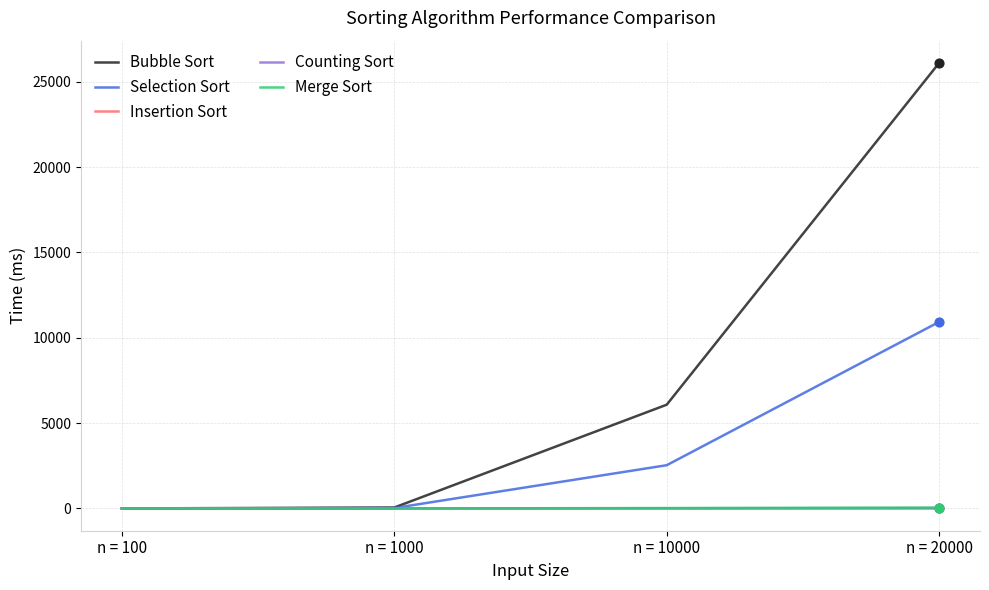

Which series changed the most between n = 1000 and n = 20000?

Bubble Sort